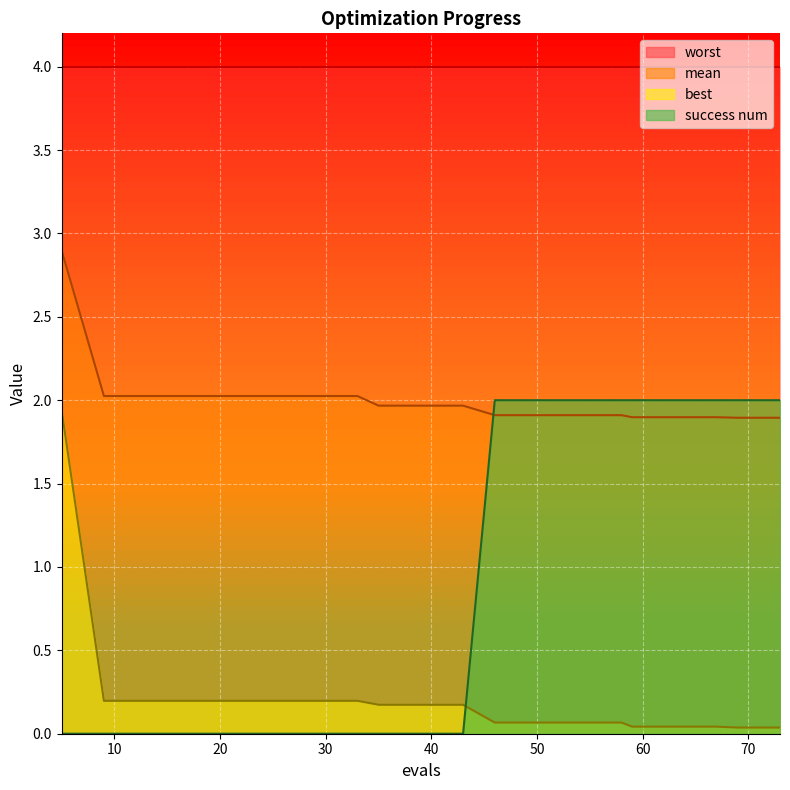

What is the greatest value displayed?

2.9